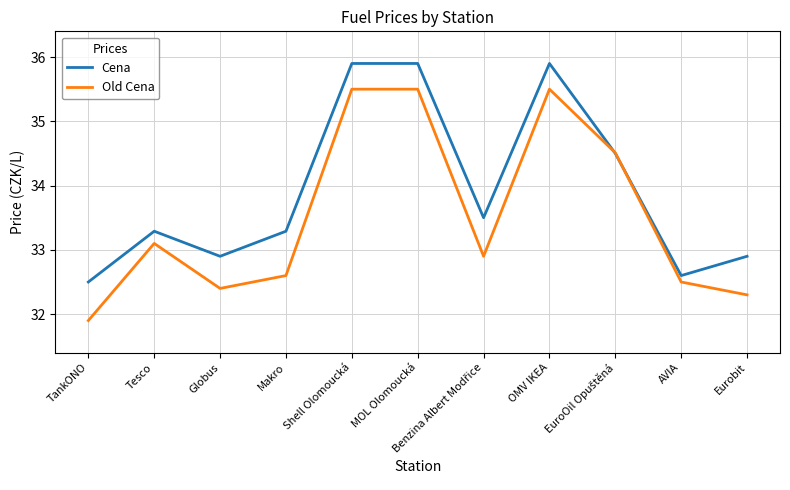

Read the Old Cena value at Tesco.

33.1